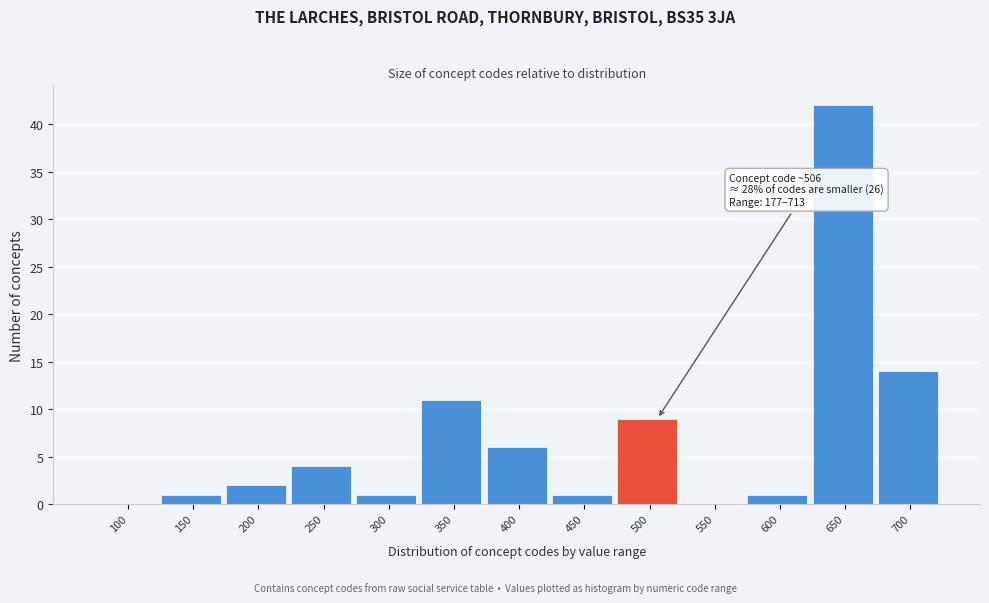

Reading right to left, extract all data points from this chart.

700=14	650=42	600=1	550=0	500=9	450=1	400=6	350=11	300=1	250=4	200=2	150=1	100=0